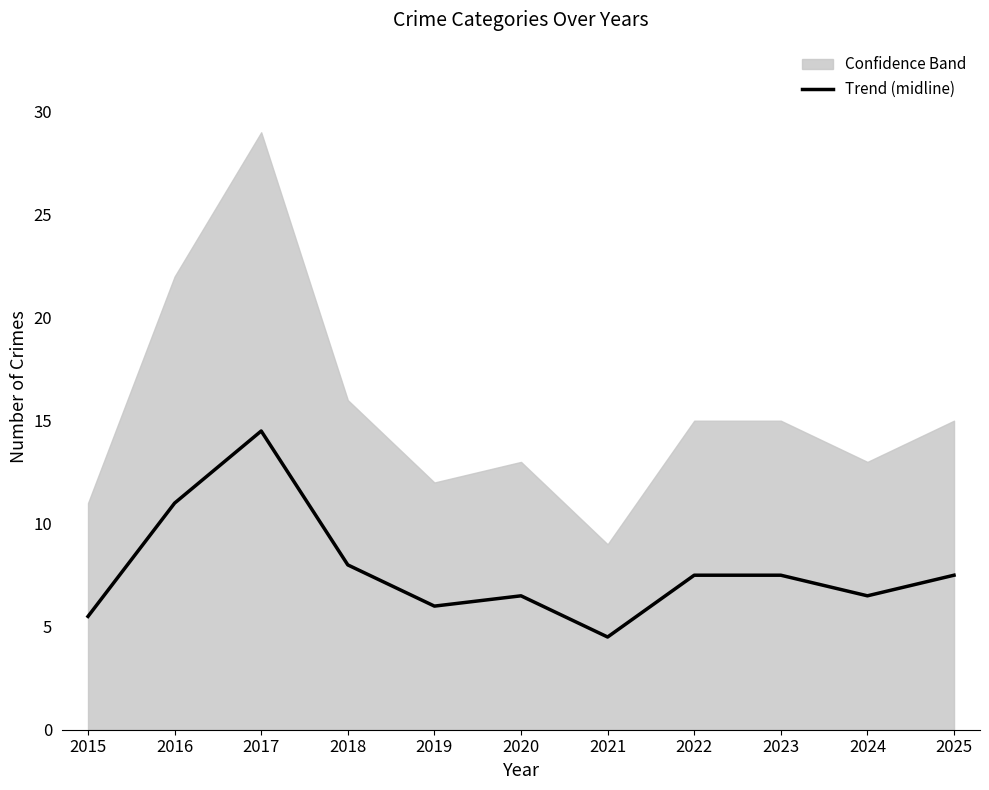

How many lines are shown in the chart?

1